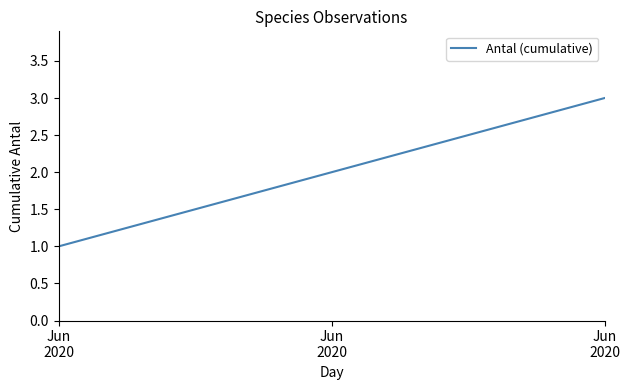

What is the difference between the maximum and minimum values?

2